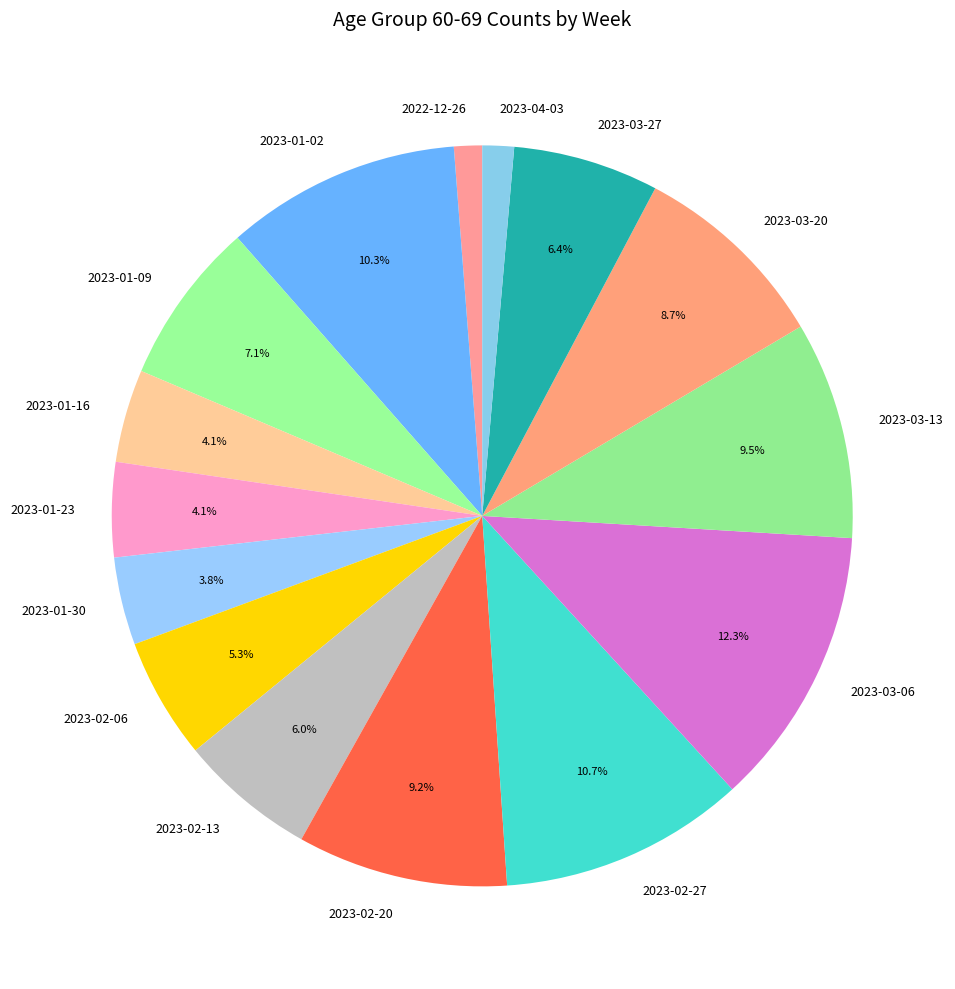

How many slices are in this pie chart?

15